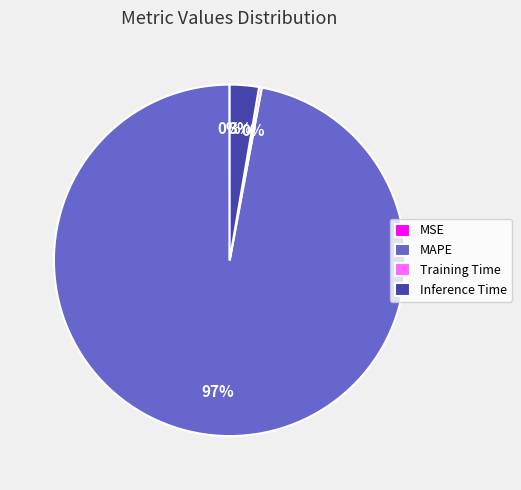

True or false: MAPE accounts for 97% of the total.

True